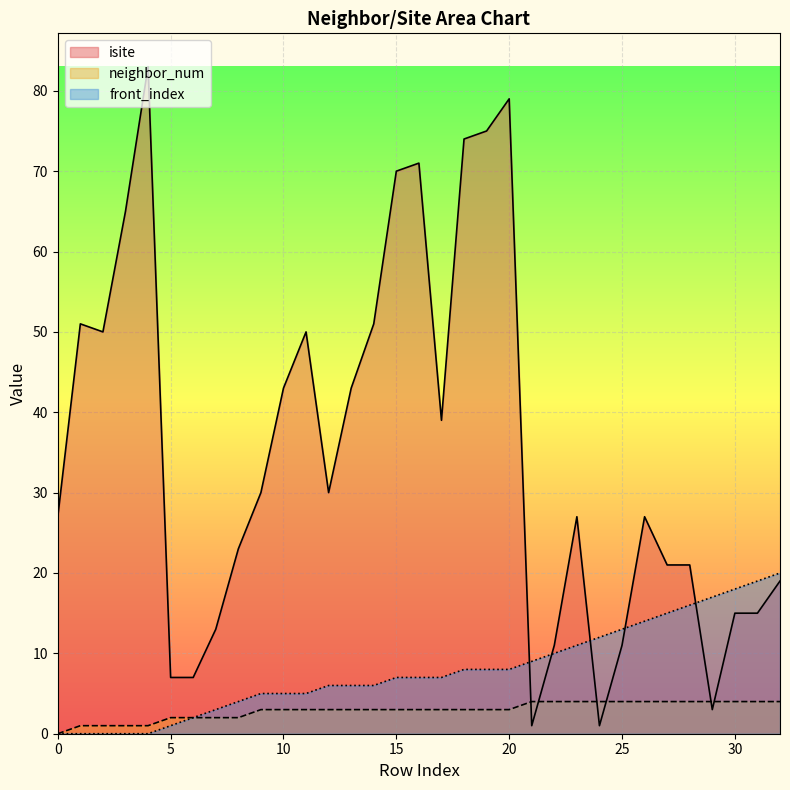

Between which two adjacent categories do neighbor_num and isite first intersect?

20 and 21